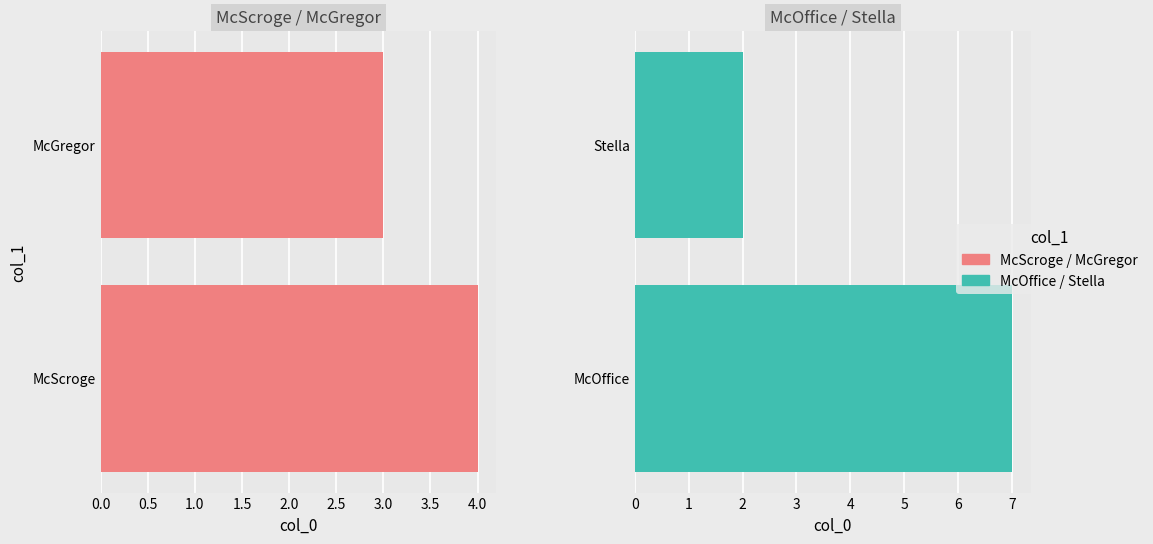

Reading right to left, transcribe all the data shown in this chart.

McScroge / McGregor: 3	4
McOffice / Stella: 2	7